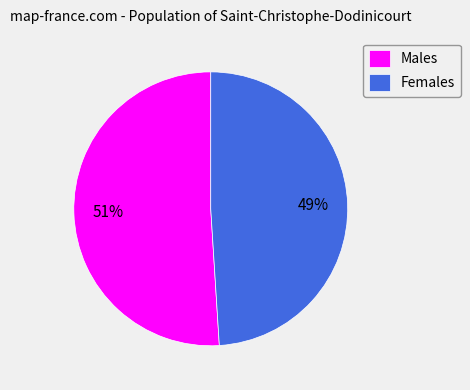

To the nearest percent, what is the average slice percentage?

50%